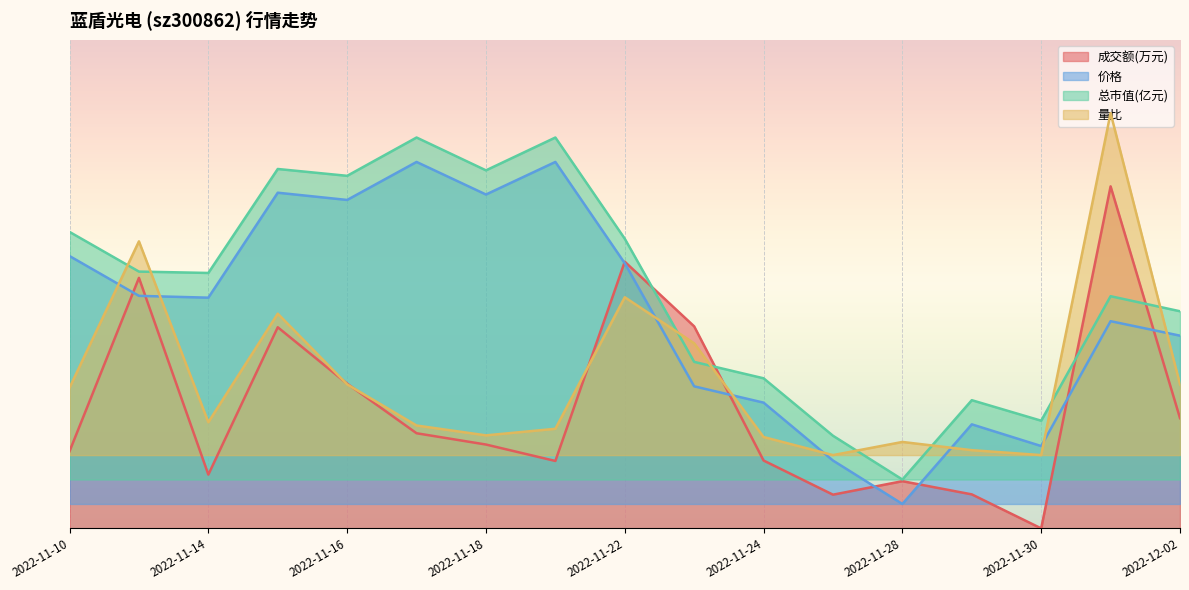

In 总市值(亿元), how many points are higher than both neighbors (excluding endpoints)?

5